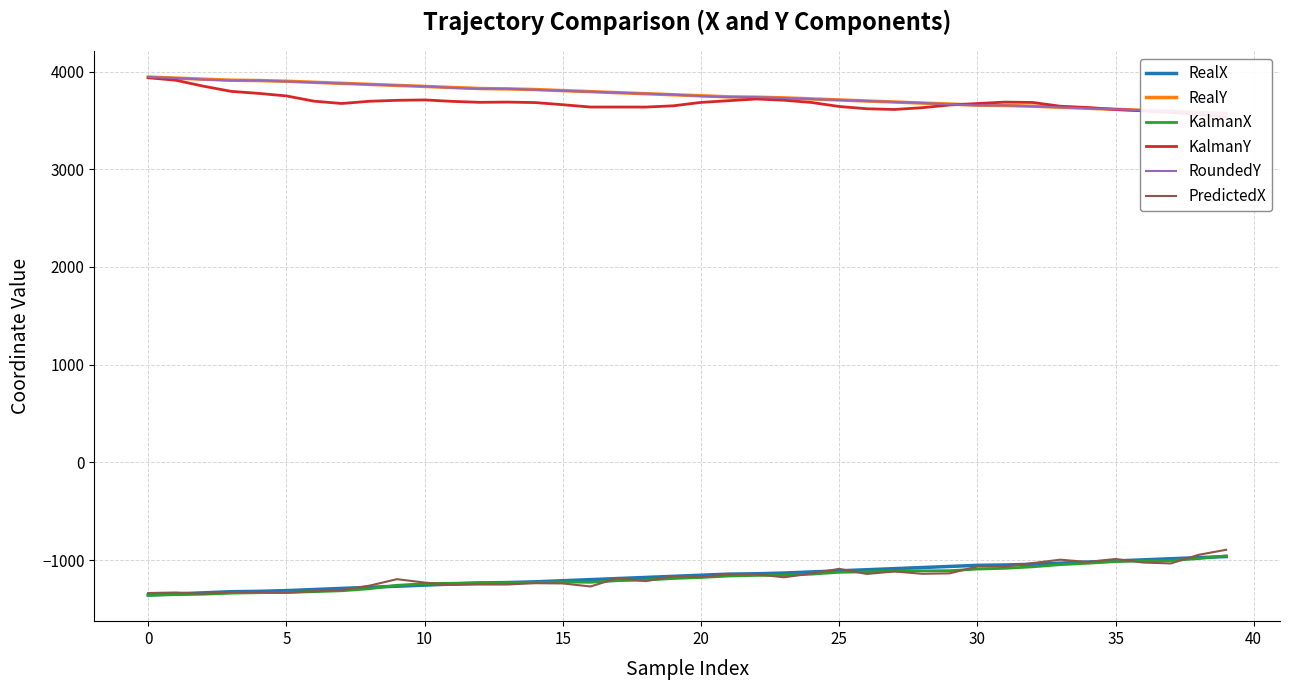

The RealX series shows -1144.4 at 21. True or false?

True